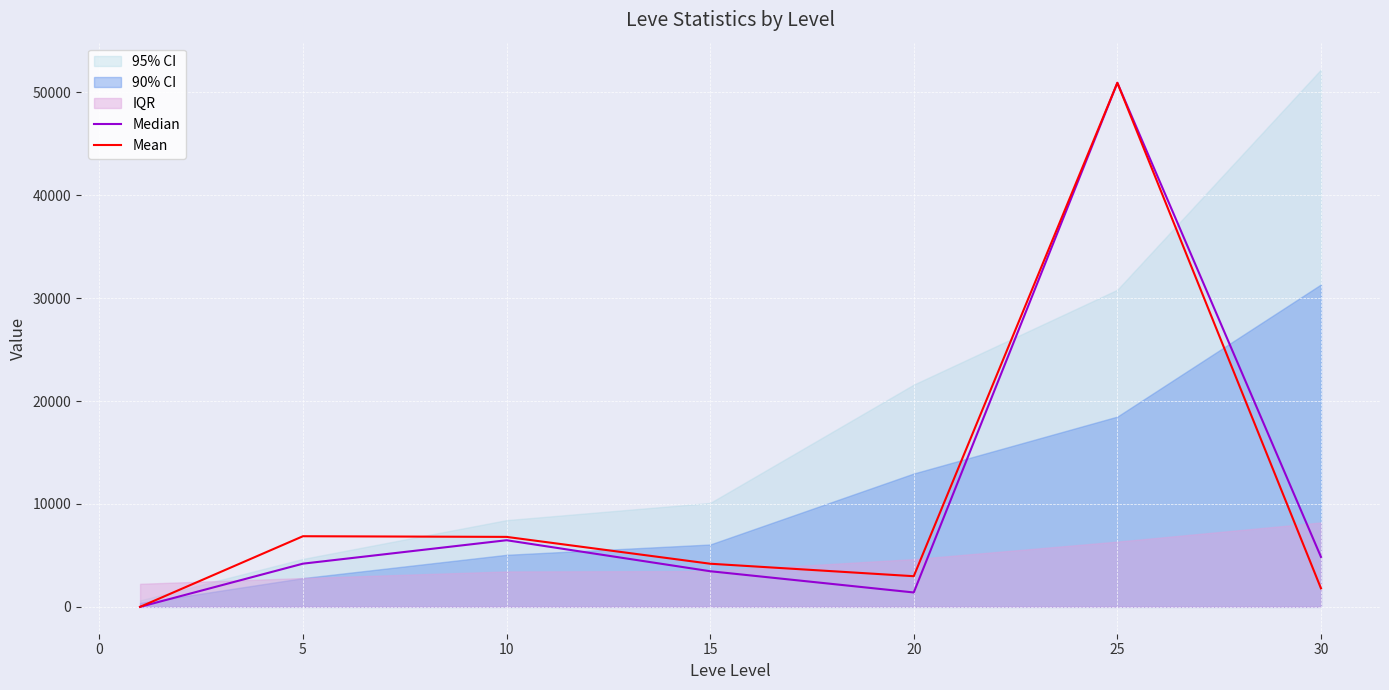

Is the value of Mean at 15 greater than the value of Median at 10?

No